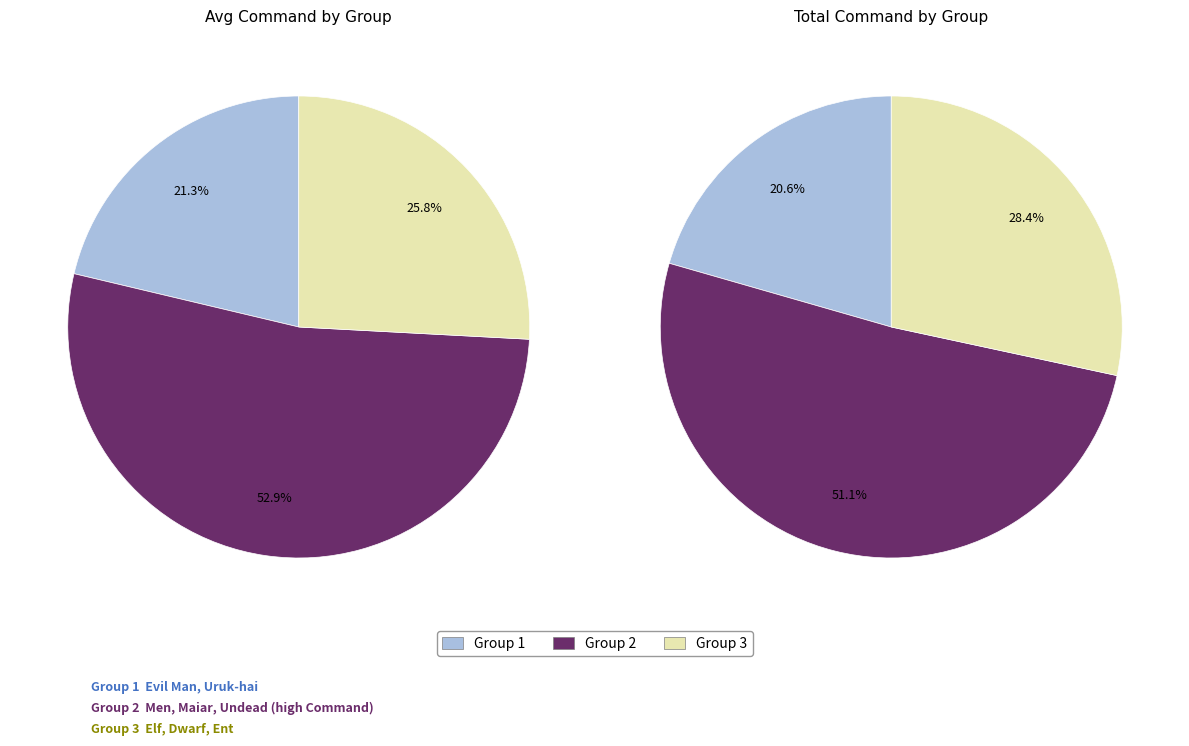

To the nearest percent, what portion does Elf represent?

1%